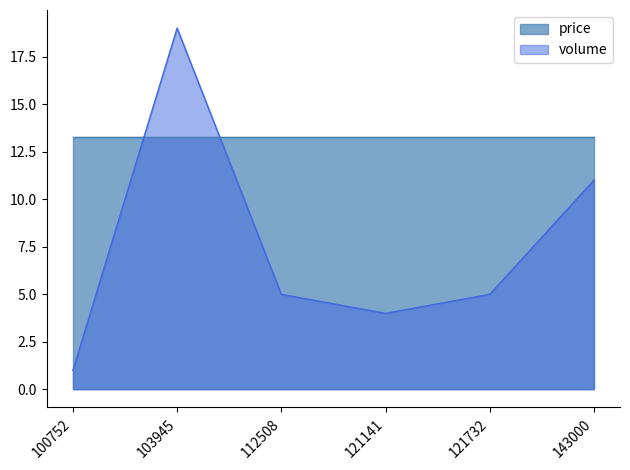

What is the difference between the second highest and second lowest values in the volume series?

7.0